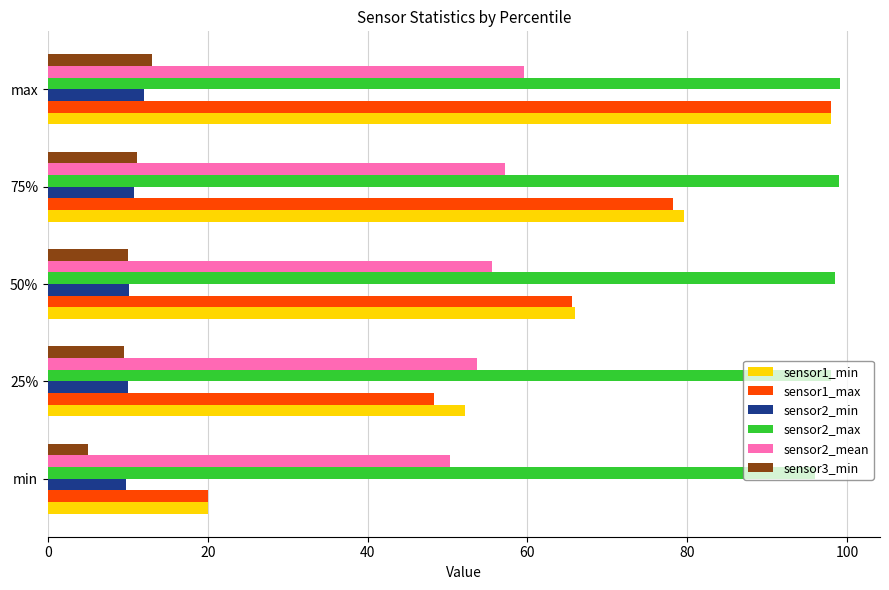

How many data points does each series have?

5